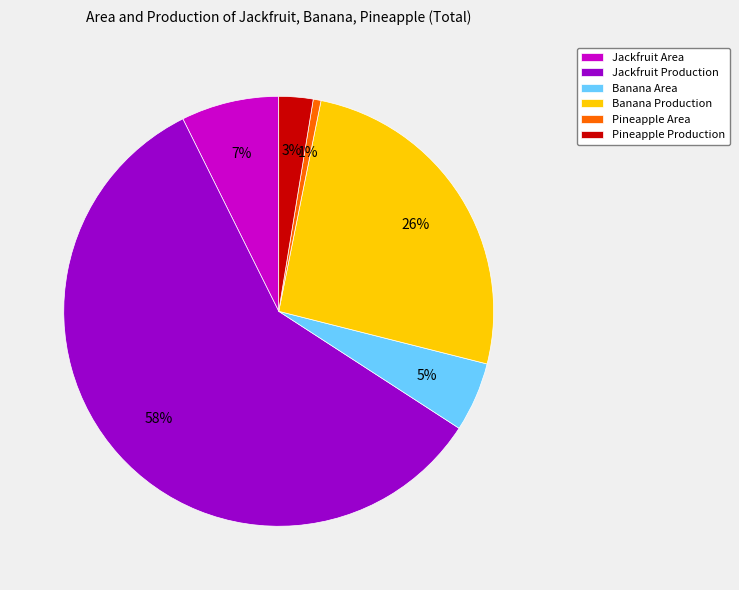

Which slice is the smallest?

Pineapple Area